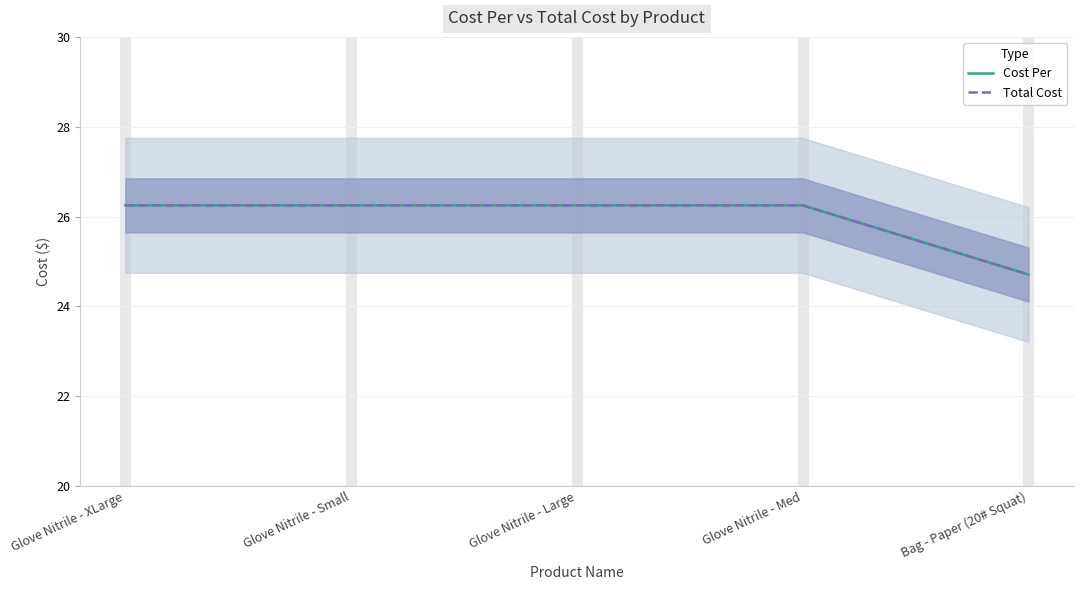

What is the value of the Total Cost point at the 1st from the left?

26.2